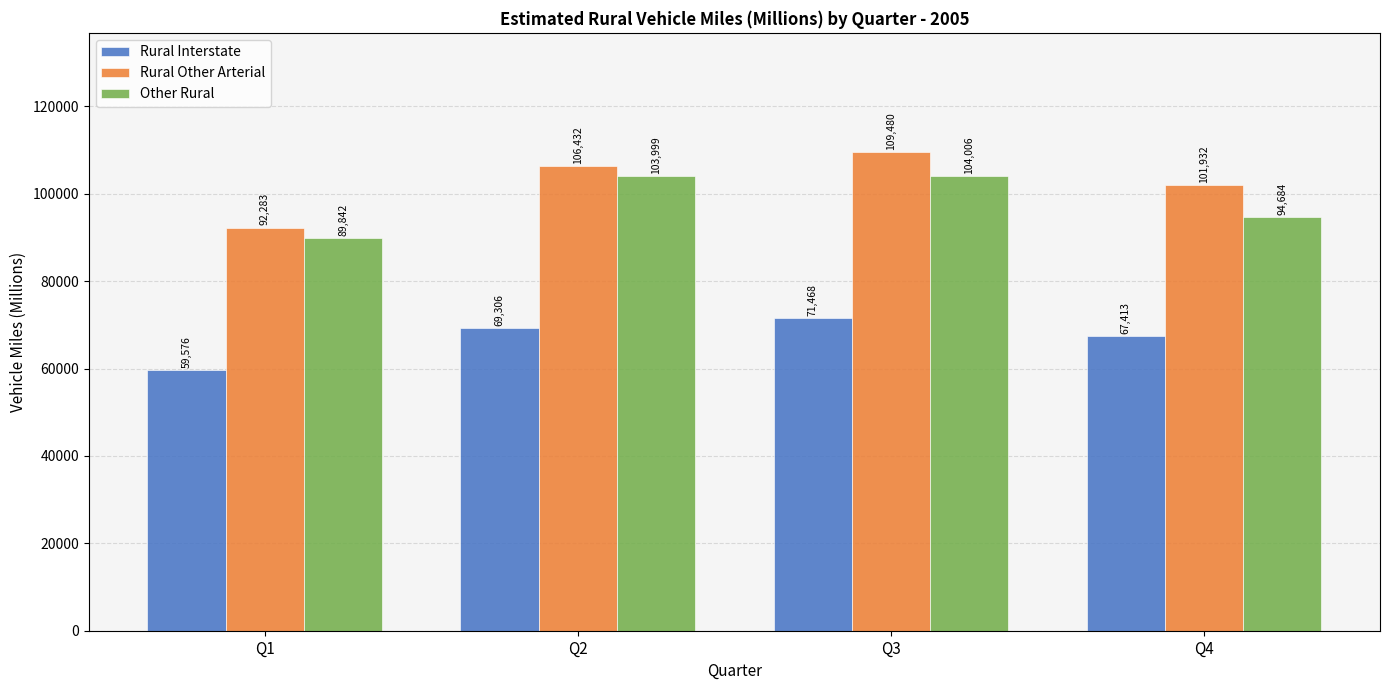

How many data points in Rural Other Arterial are less than 106432?

2